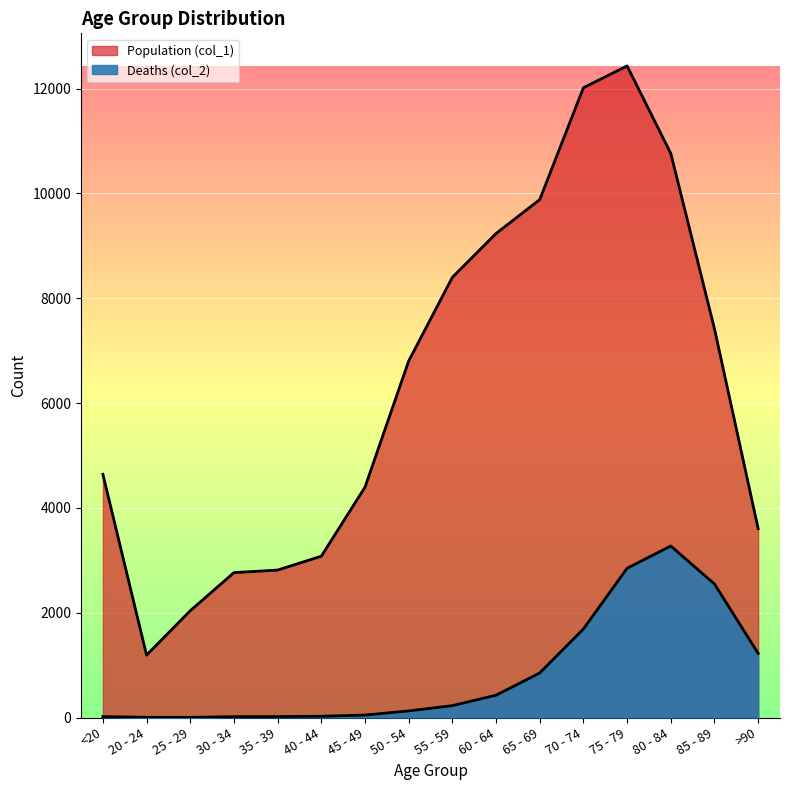

How many interior local peaks does the Population (col_1) series have?

1